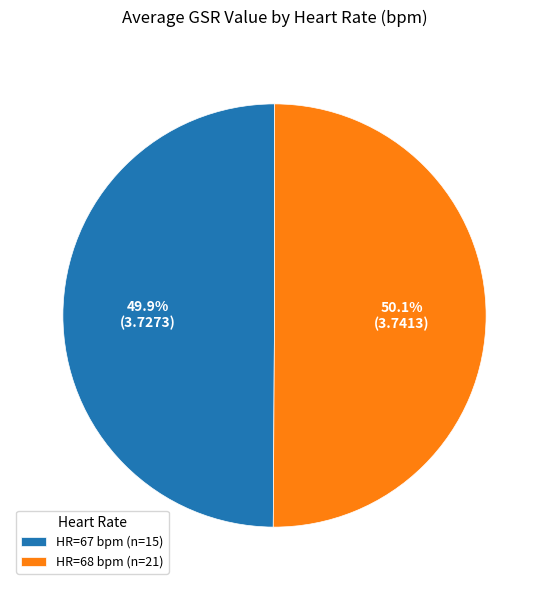

Count the number of slices in the pie.

2